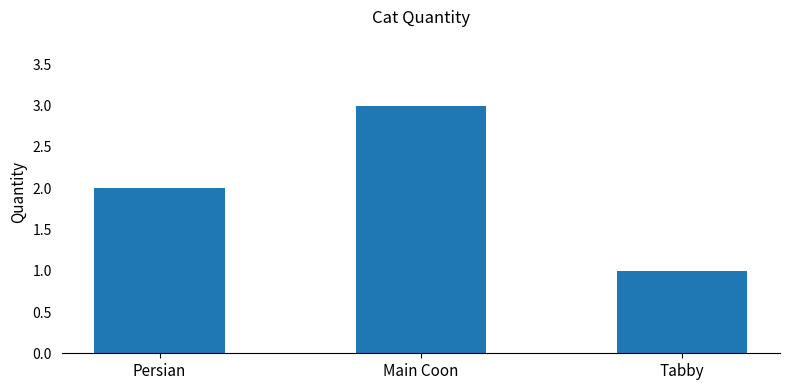

List the labels in order of value, largest first.

Main Coon, Persian, Tabby